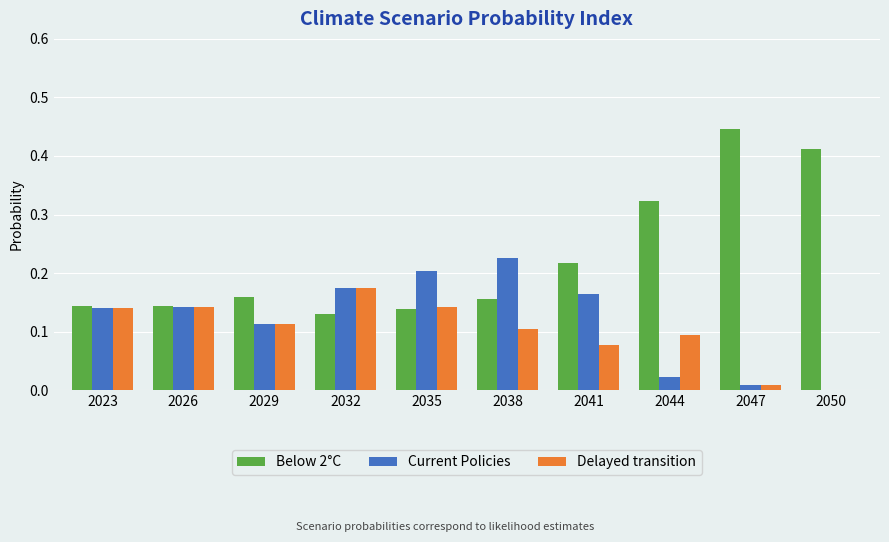

At which category does the chart reach its peak across all series?

2047